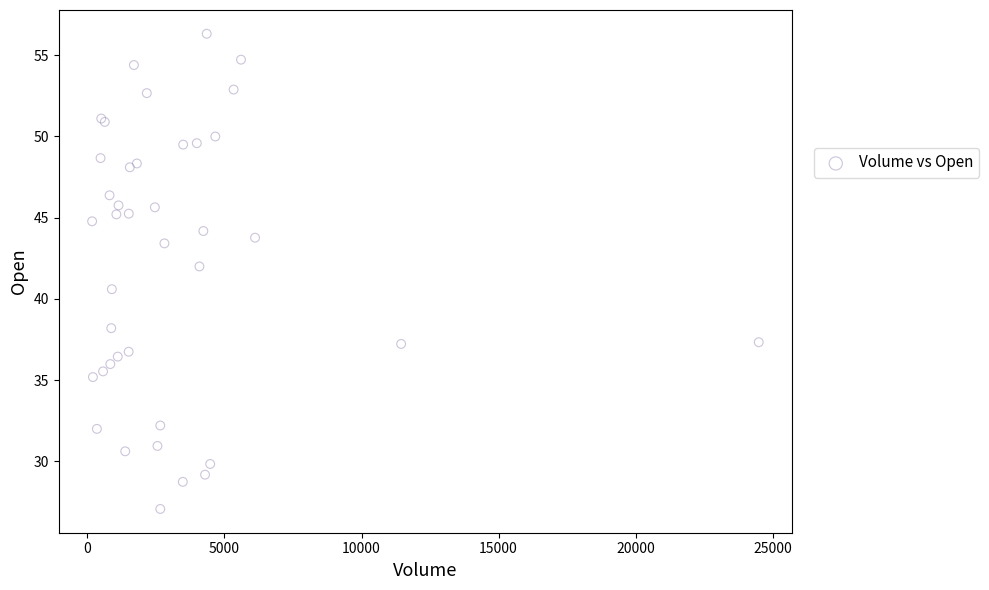

What Y value in the scatter plot is closest to 41?

40.6